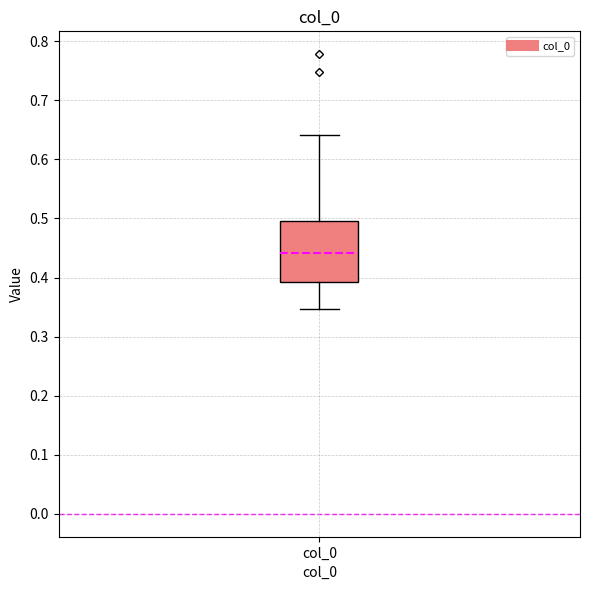

Where is the upper edge of the box for col_0 on the y-axis? The values are not printed on the chart, so give them approximately, as read against the axis.

0.50